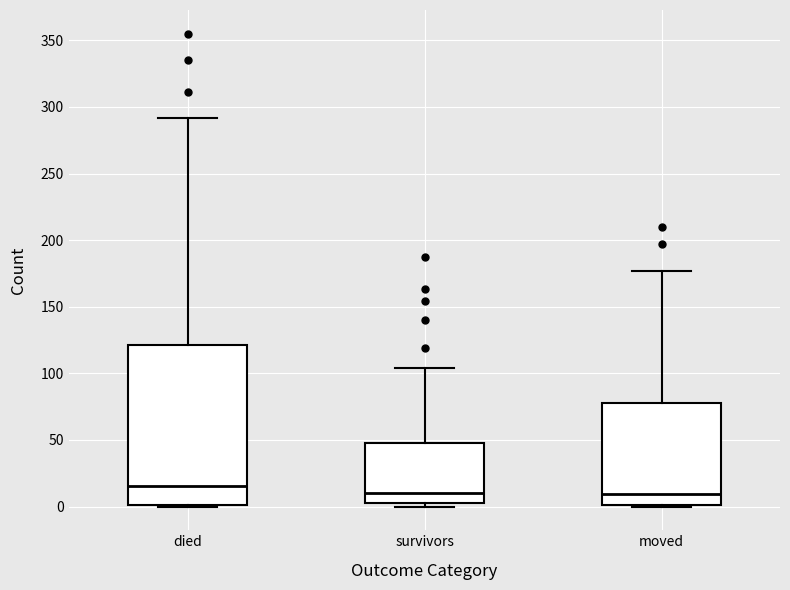

Which box is the tallest, from its lower edge to its upper edge?

died